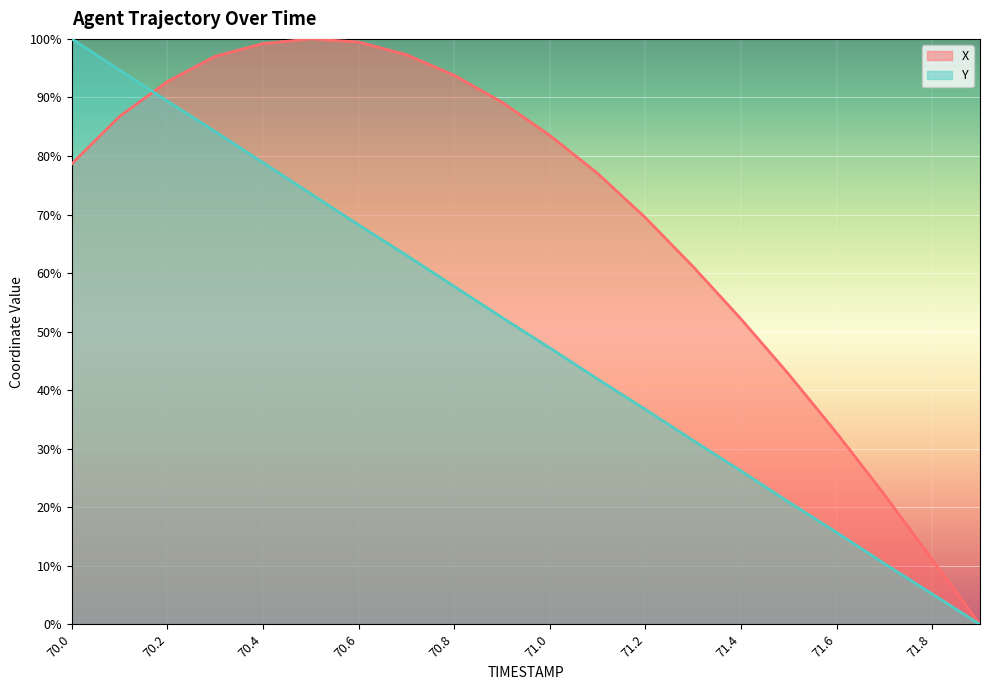

Rank the series at 70.7 from highest to lowest value.

X, Y